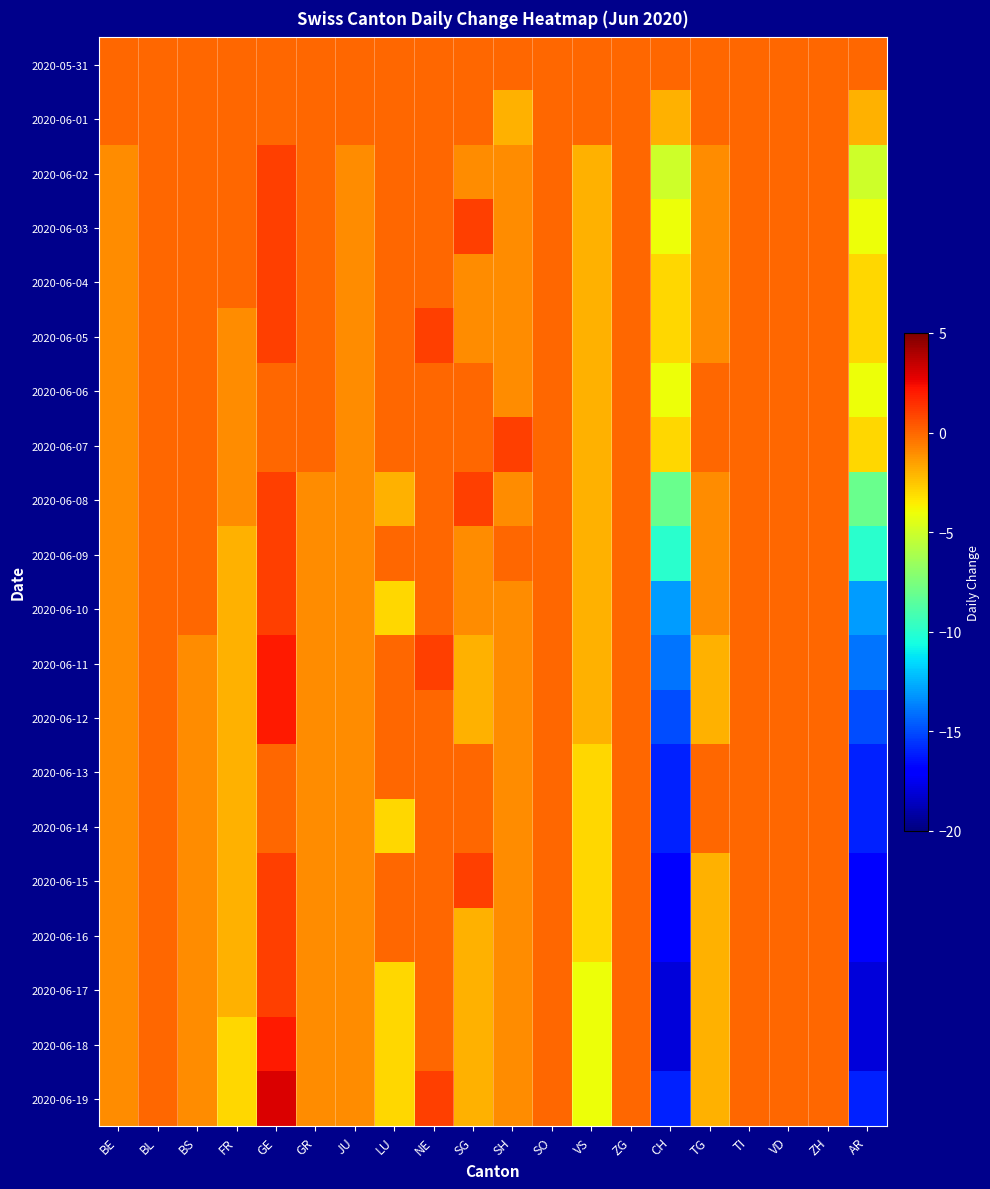

At which category is the sum across all series the highest?

GE